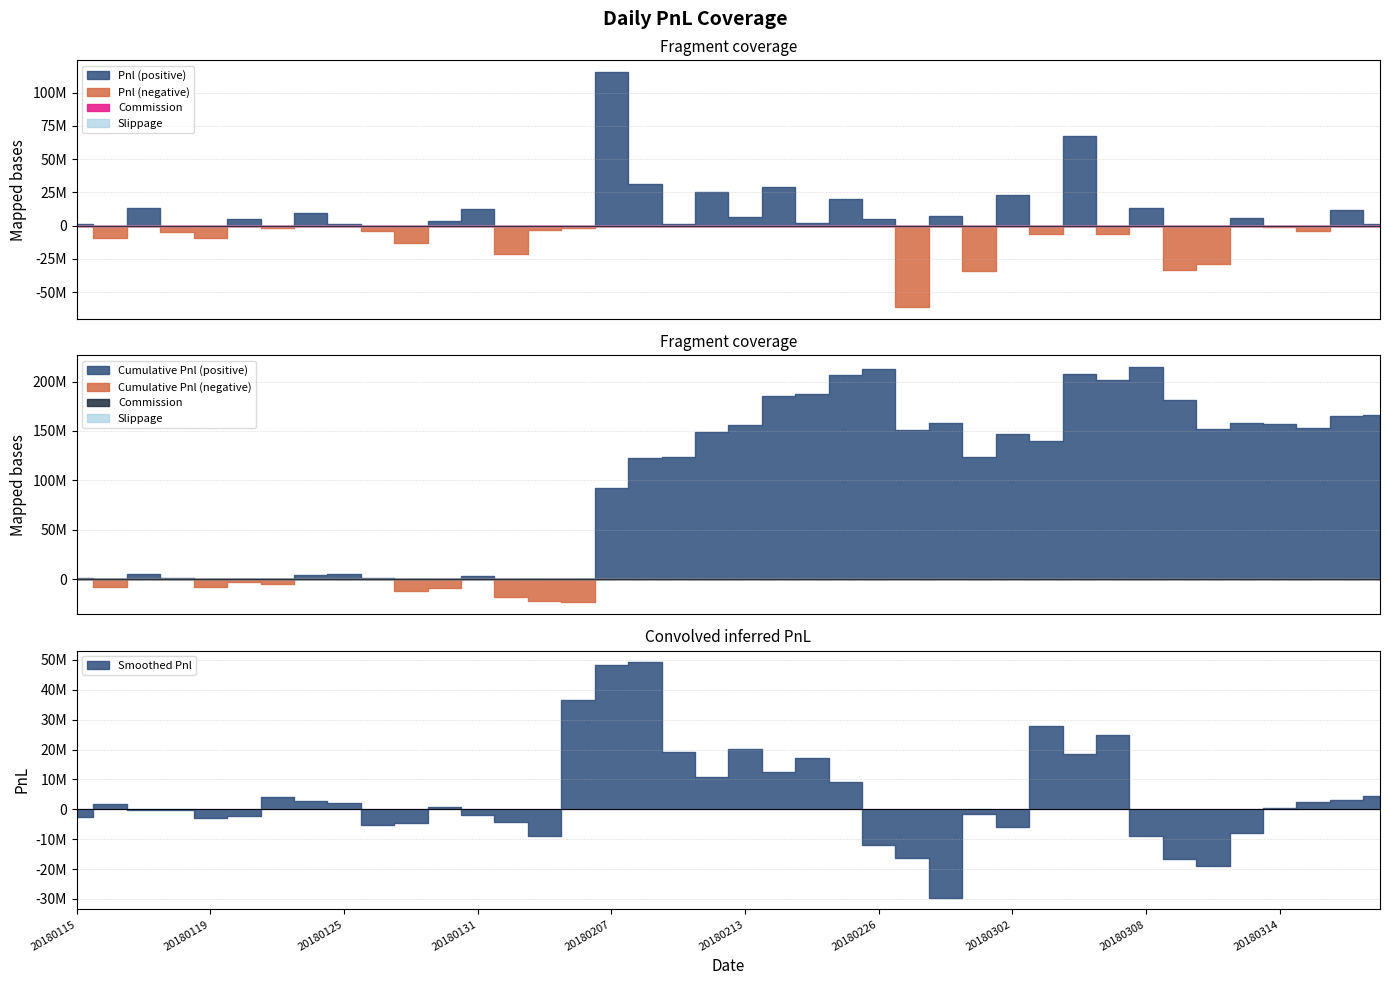

How many data points in Pnl are above 1522020?

19